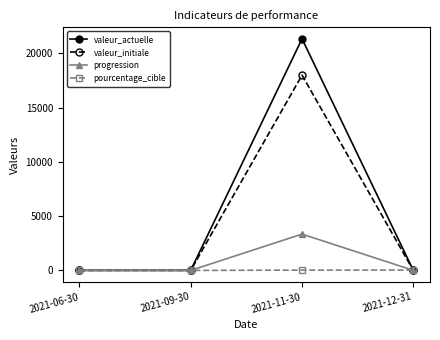

In progression, how many points are higher than both neighbors (excluding endpoints)?

1